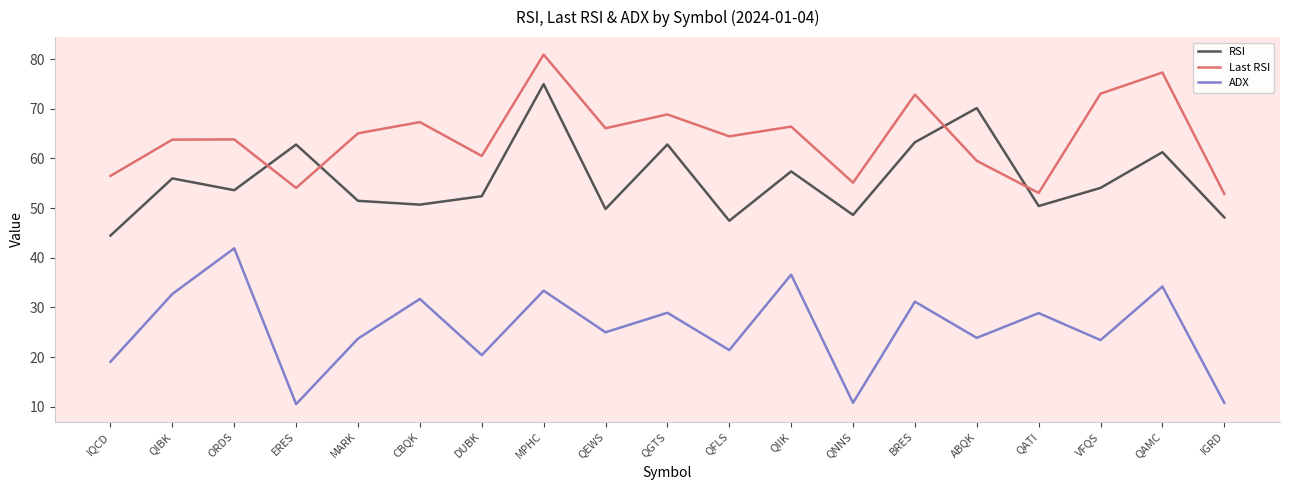

Which series has the widest spread of values?

ADX